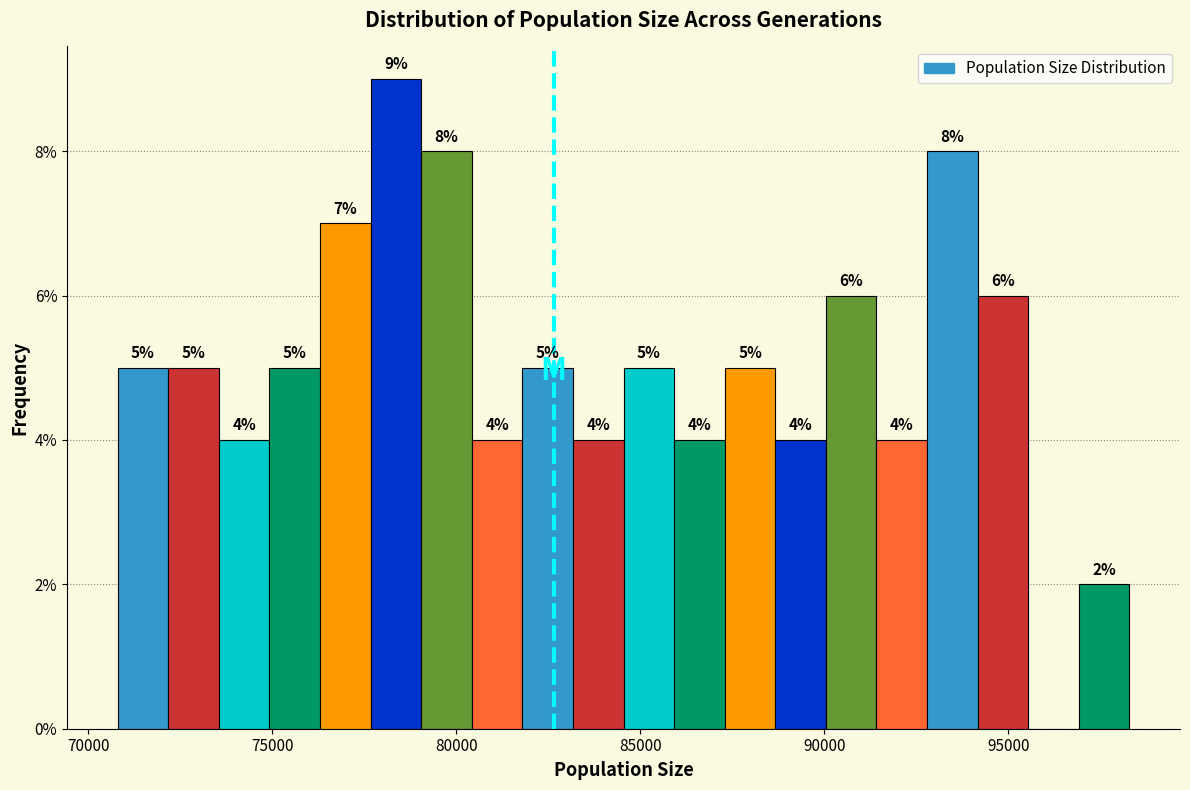

Read against the x-axis, roughly where is the centre of the tallest bar?

78500